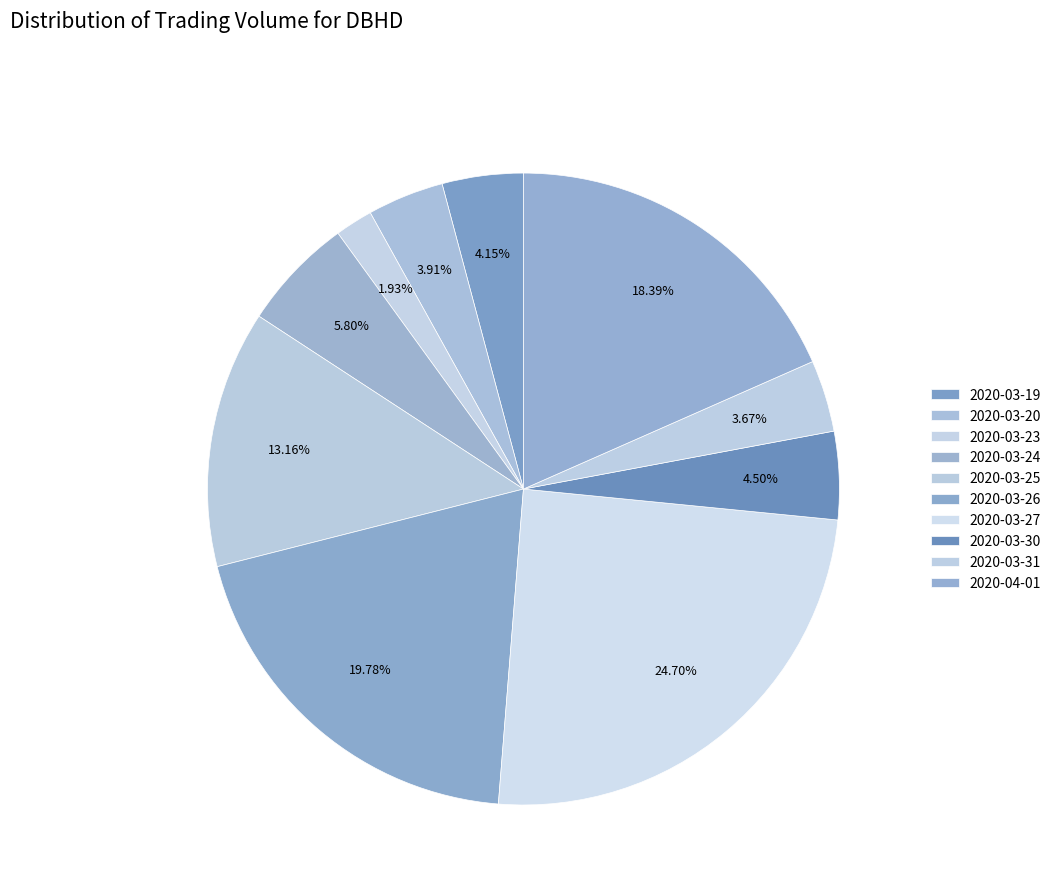

What is the total percentage of 2020-03-24 and 2020-03-20?

9.7%